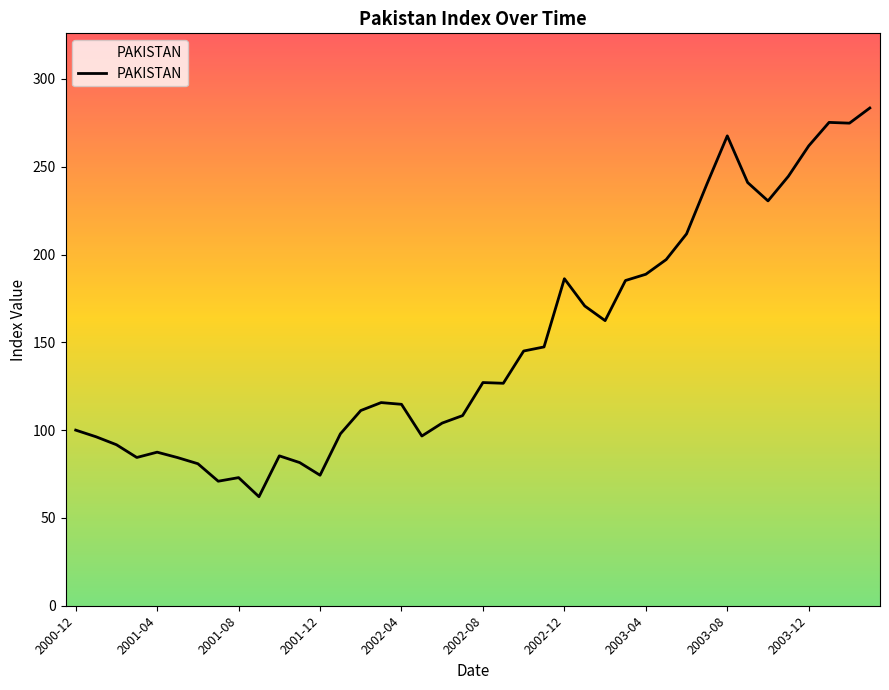

How many categories are shown in the chart?

40